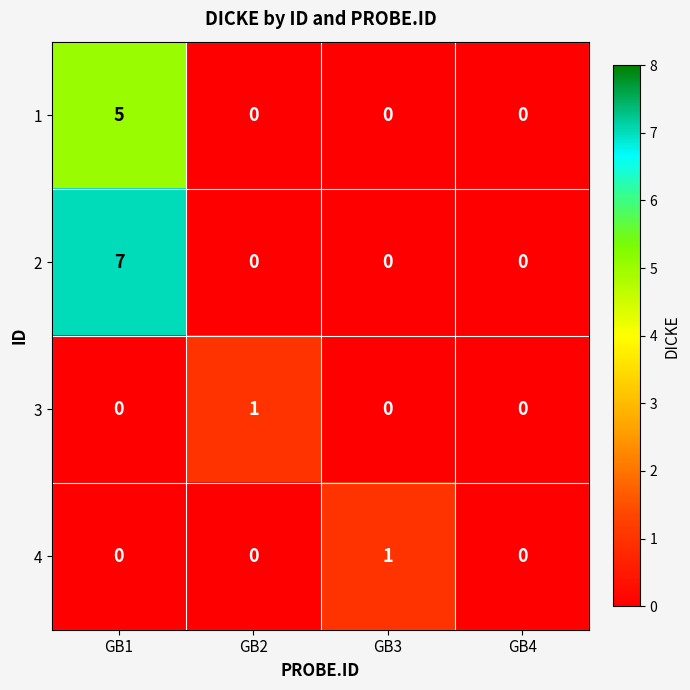

The 3 series shows 0 at GB3. True or false?

True